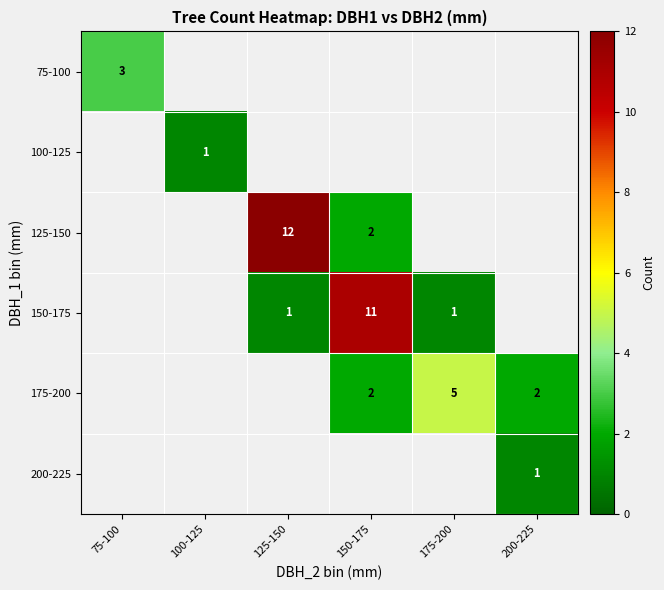

True or false: 200-225 has a value of 0 at 200-225.

False